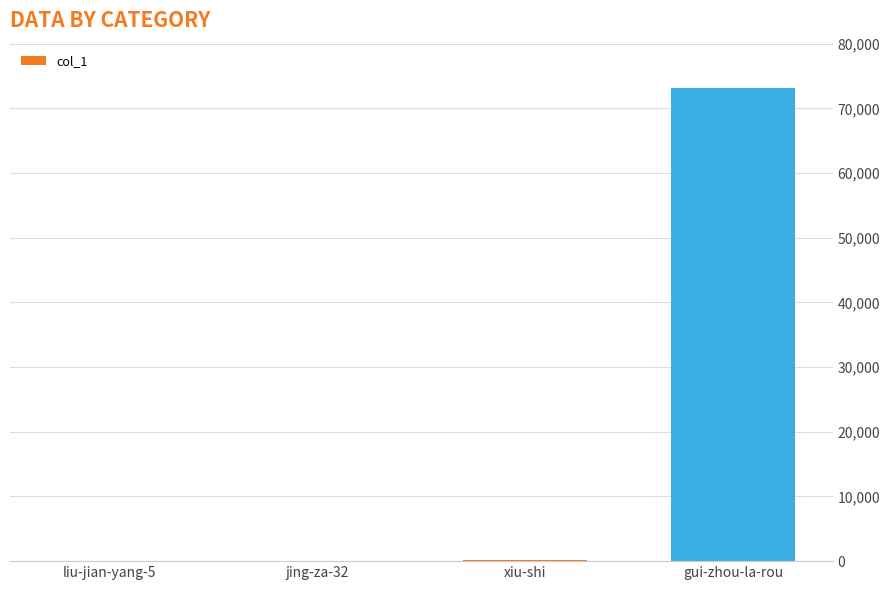

At which category does the chart reach its peak across all series?

gui-zhou-la-rou